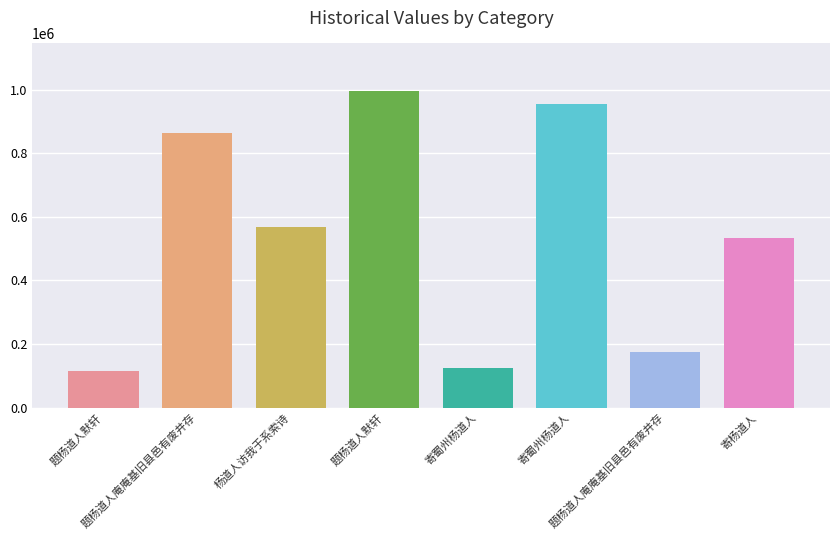

What is the greatest value displayed?

996288